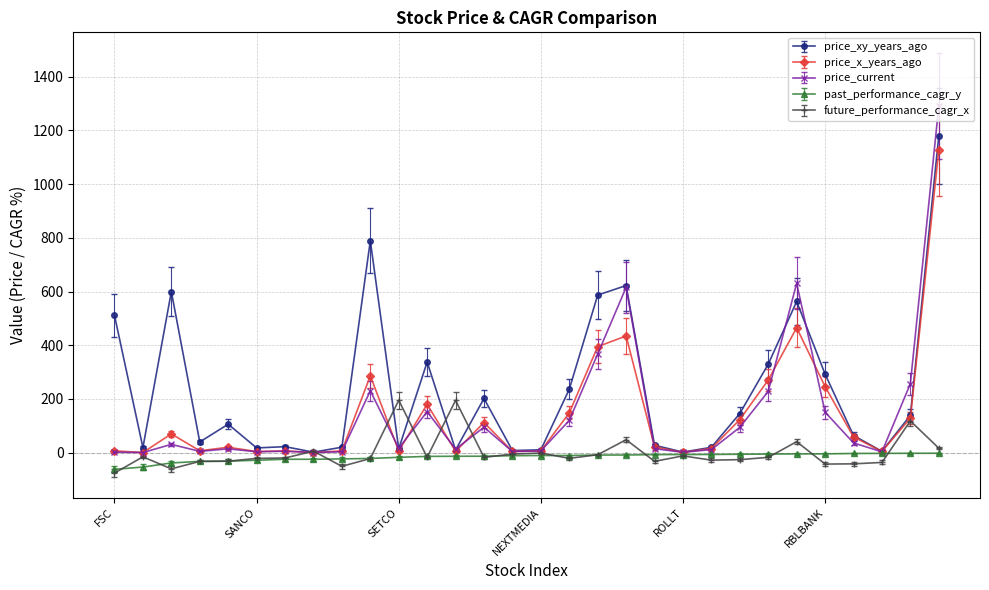

What is the maximum value for future_performance_cagr_x?

195.2